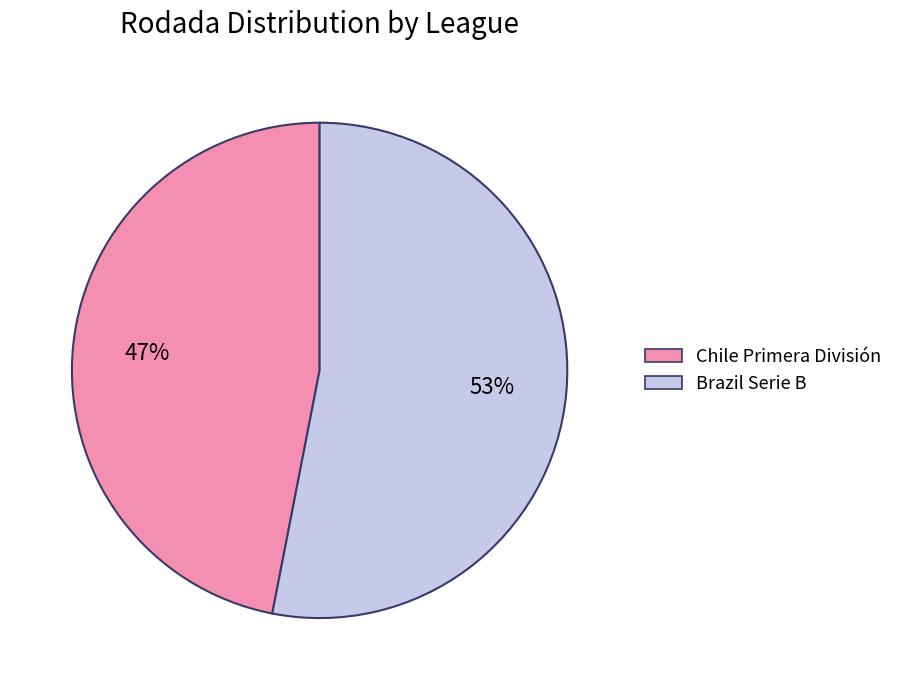

Which slice is the smallest?

Chile Primera División